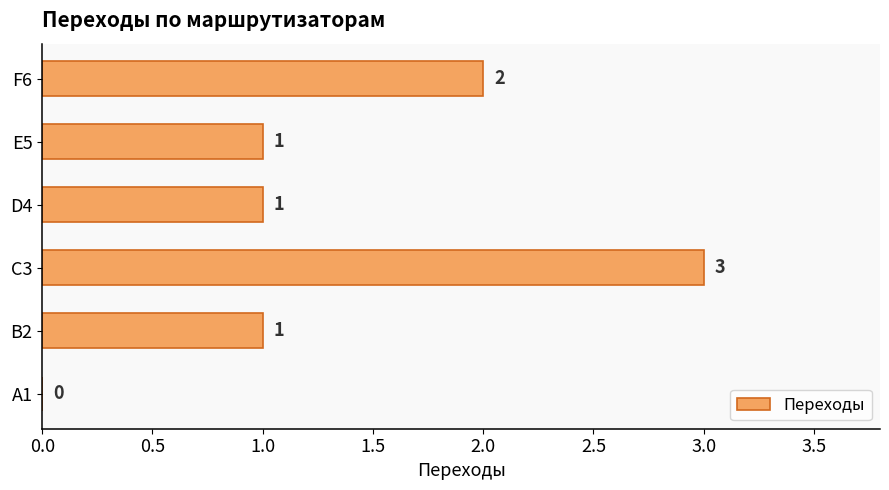

What is the change in value from A1 to C3?

+3